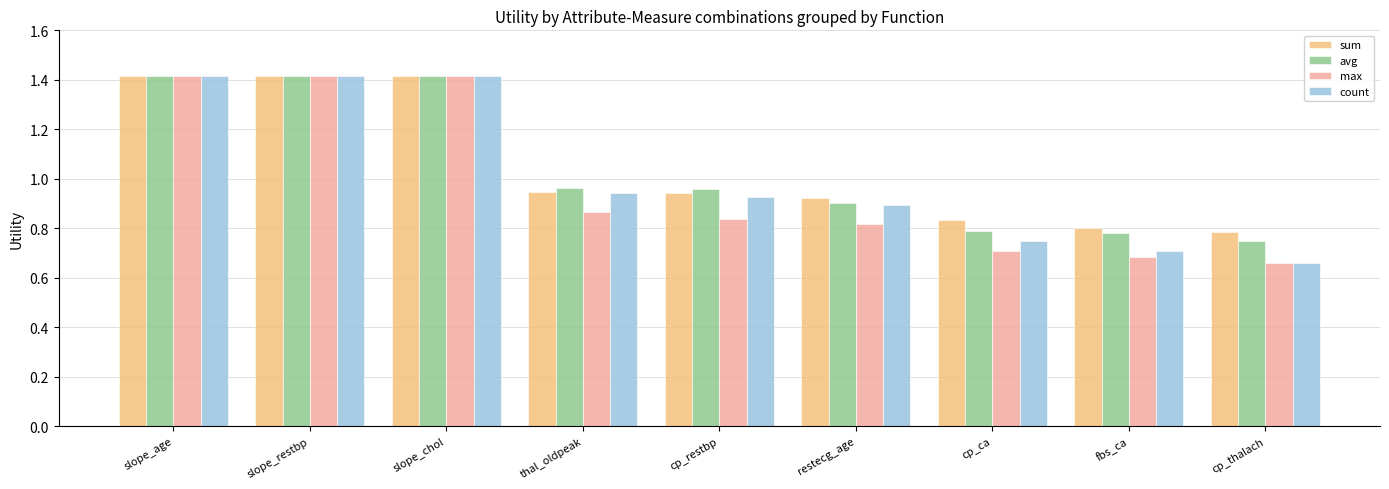

What is the greatest value displayed?

1.4